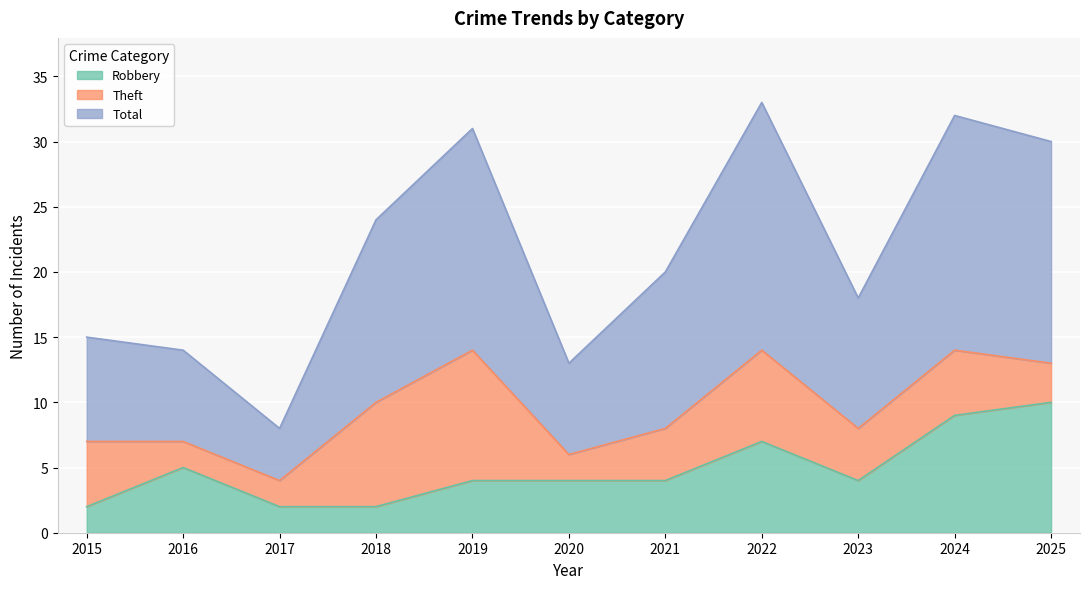

What is the difference between the maximum and minimum values in the Total series?

25